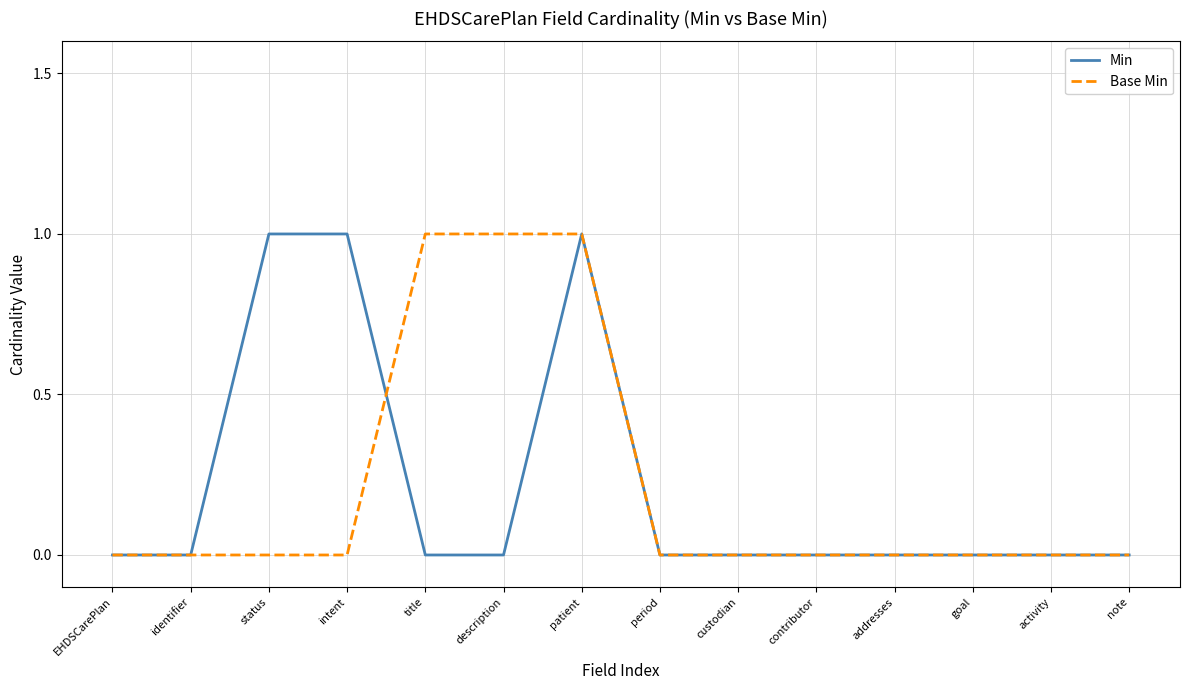

Is the value of Base Min at description greater than the value of Min at identifier?

Yes